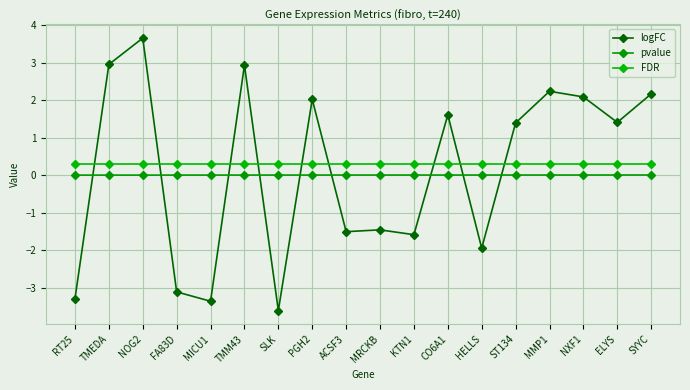

What is the total value across all series at MICU1?

-3.1